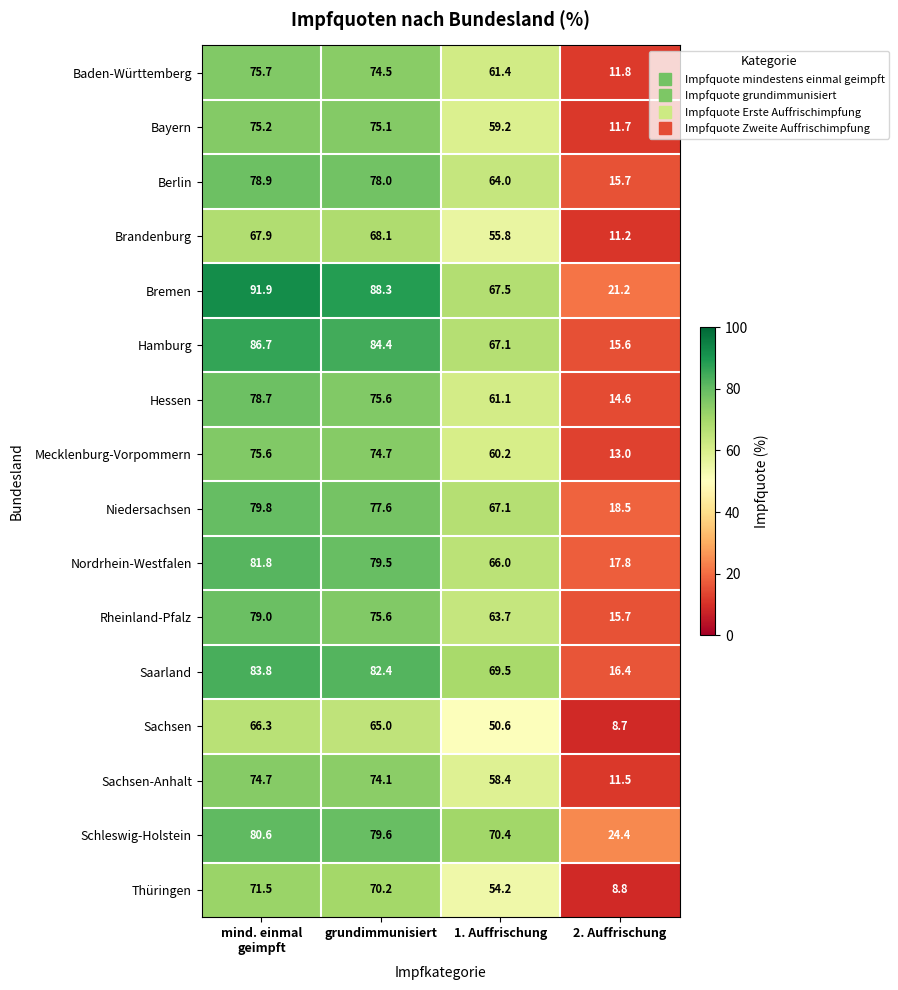

What is the difference between the maximum and minimum values in the Schleswig-Holstein series?

56.2